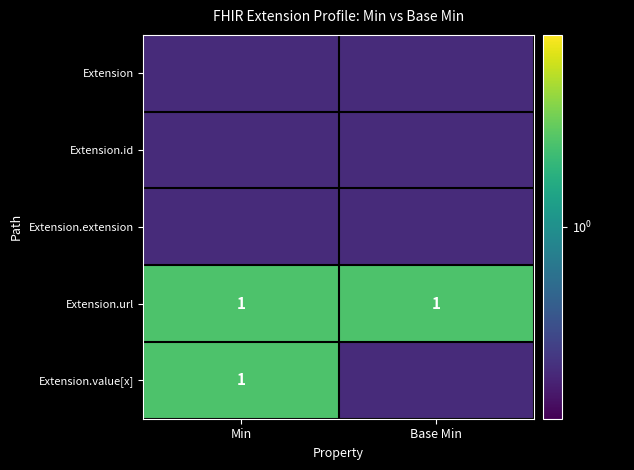

True or false: Extension.value[x] has a value of 1.4 at Min.

False